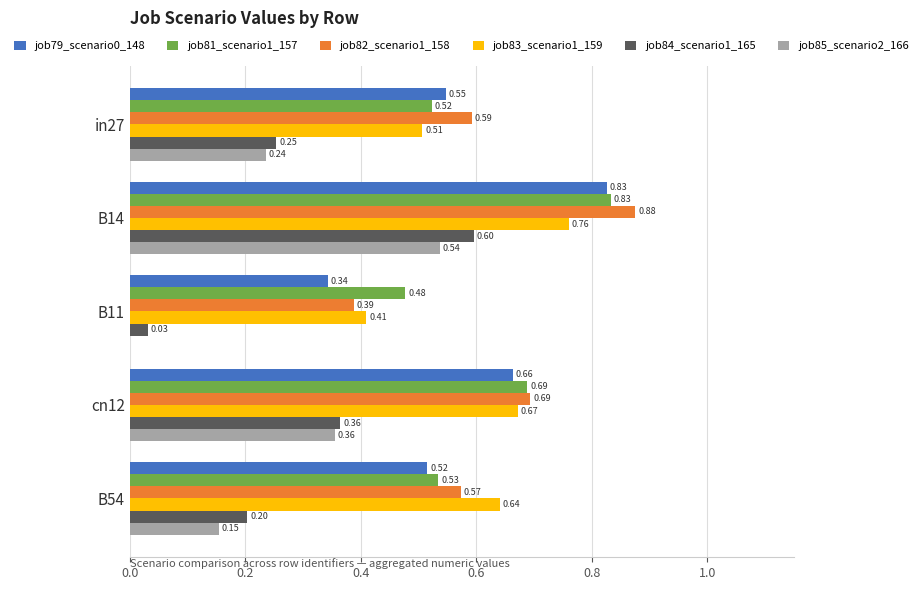

Is the value of job82_scenario1_158 at cn12 greater than the value of job83_scenario1_159 at B14?

No